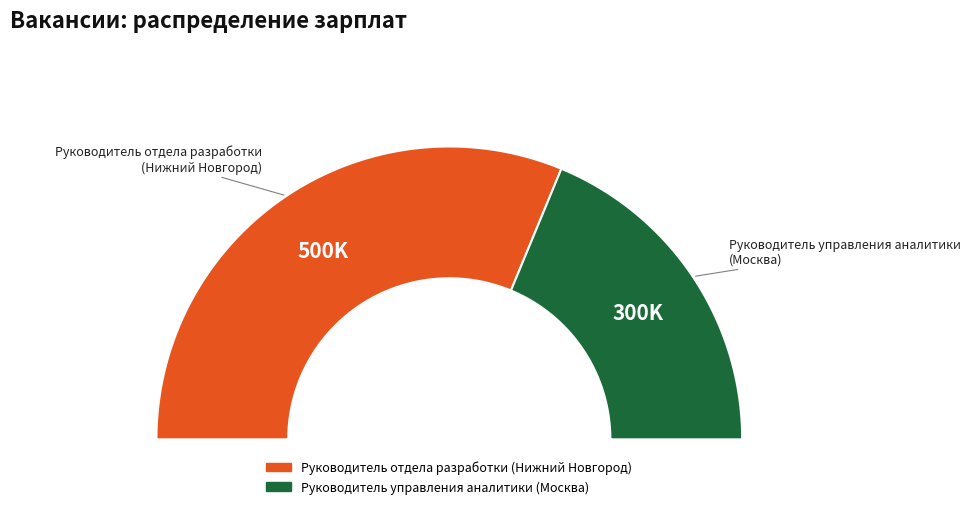

How many slices are in this pie chart?

2